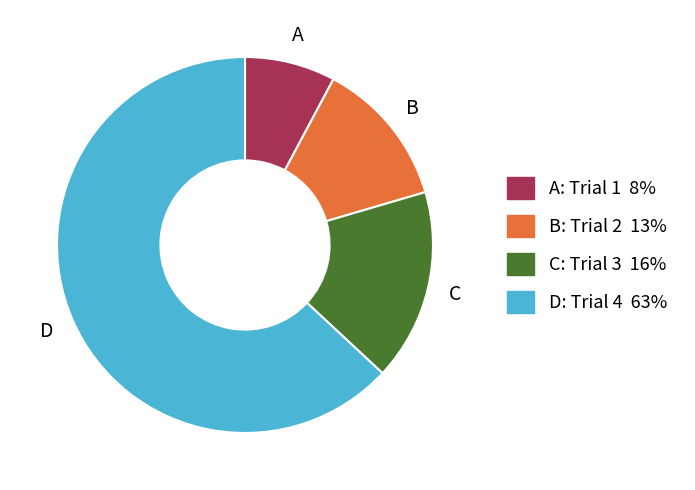

Does any single category account for the majority?

Yes